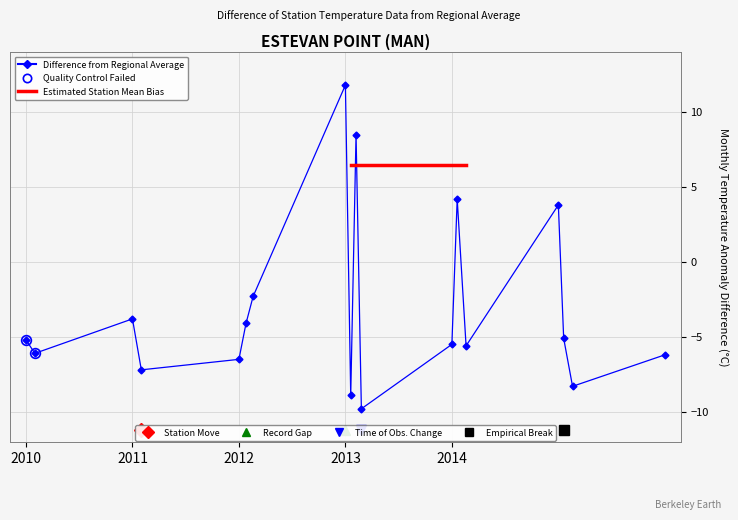

Reading right to left, what are all the values shown in this chart?

-6.2	-8.3	-5.1	3.8	-5.6	4.2	-5.5	-9.8	8.5	-8.9	11.8	-2.3	-4.1	-6.5	-7.2	-3.8	-6.1	-5.2